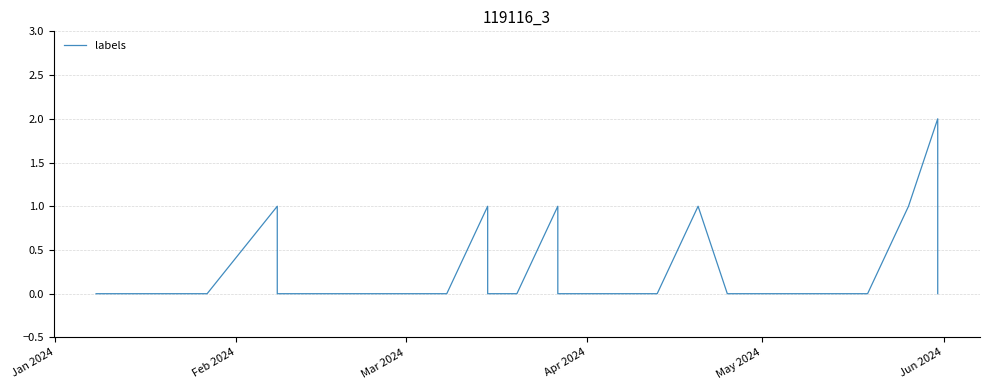

Is this an area chart (filled region under the line)?

No